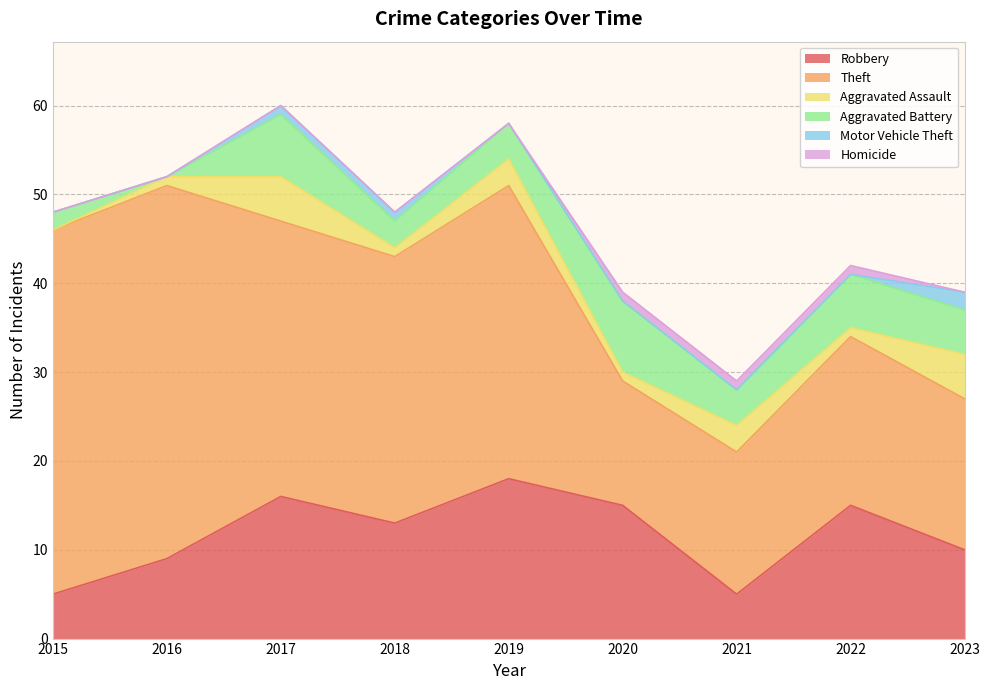

Reading right to left, list all the values displayed in this chart.

Robbery: 2023=10	2022=15	2021=5	2020=15	2019=18	2018=13	2017=16	2016=9	2015=5
Theft: 2023=17	2022=19	2021=16	2020=14	2019=33	2018=30	2017=31	2016=42	2015=41
Aggravated Assault: 2023=5	2022=1	2021=3	2020=1	2019=3	2018=1	2017=5	2016=1	2015=0
Aggravated Battery: 2023=5	2022=6	2021=4	2020=8	2019=4	2018=3	2017=7	2016=0	2015=2
Motor Vehicle Theft: 2023=2	2022=0	2021=0	2020=0	2019=0	2018=1	2017=1	2016=0	2015=0
Homicide: 2023=0	2022=1	2021=1	2020=1	2019=0	2018=0	2017=0	2016=0	2015=0